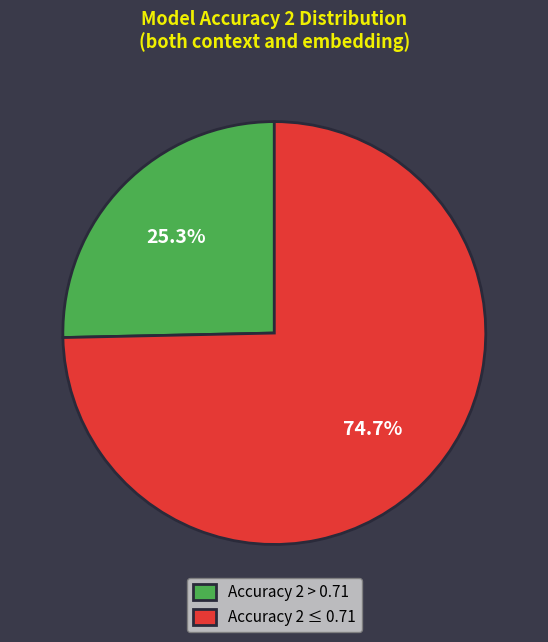

Approximately how many times larger is the value at Accuracy 2 > 0.71 compared to Accuracy 2 ≤ 0.71?

0.3